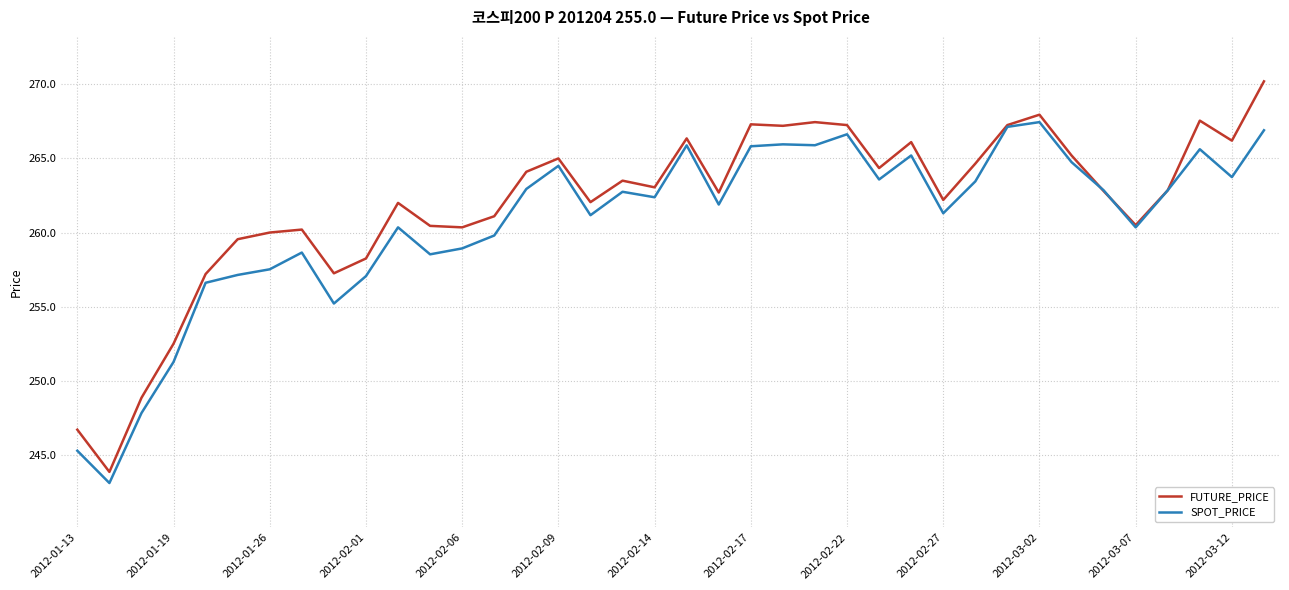

Does the chart have visible grid lines?

Yes